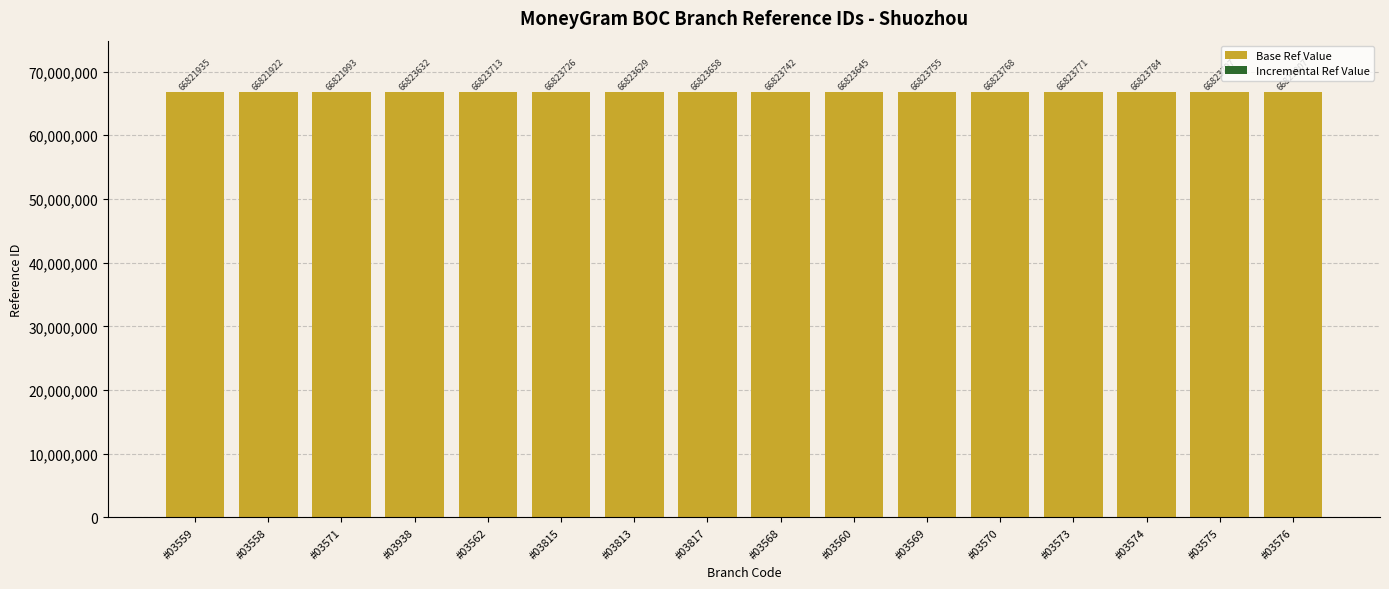

The value of Base Ref Value at #03558 is 16091361. True or false?

False